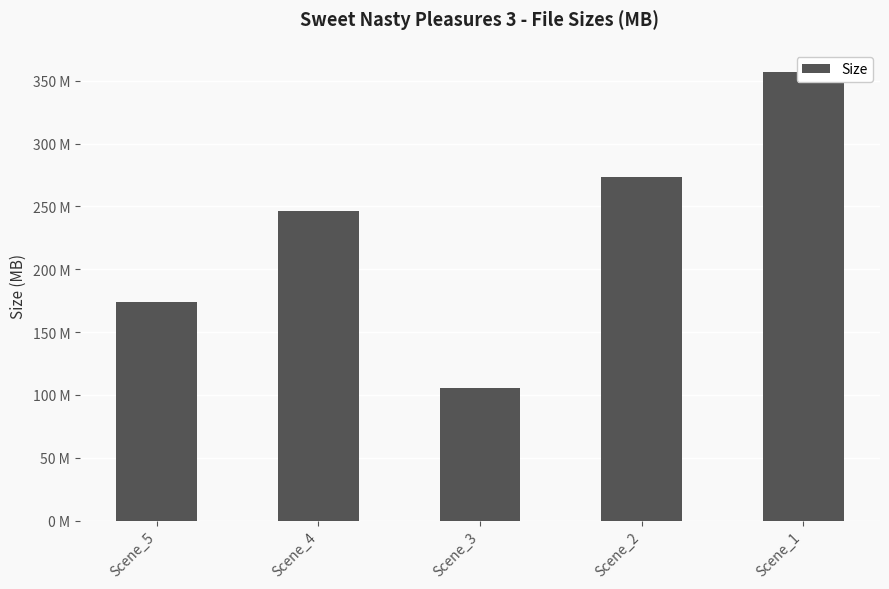

At which category does the chart reach its minimum across all series?

Scene_3